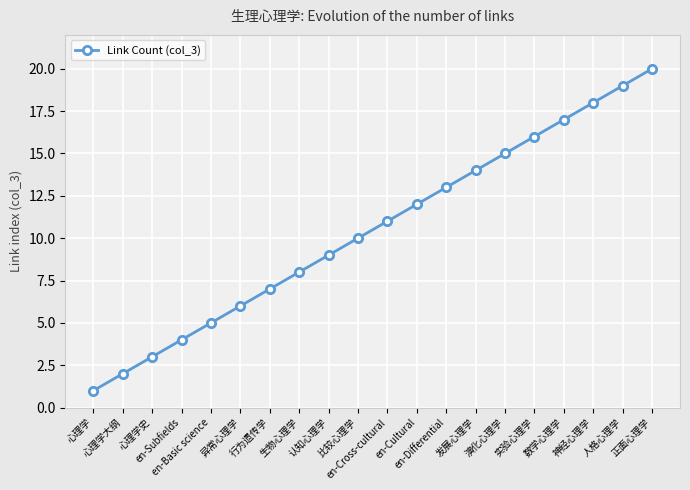

Reading right to left, list all the values displayed in this chart.

20	19	18	17	16	15	14	13	12	11	10	9	8	7	6	5	4	3	2	1